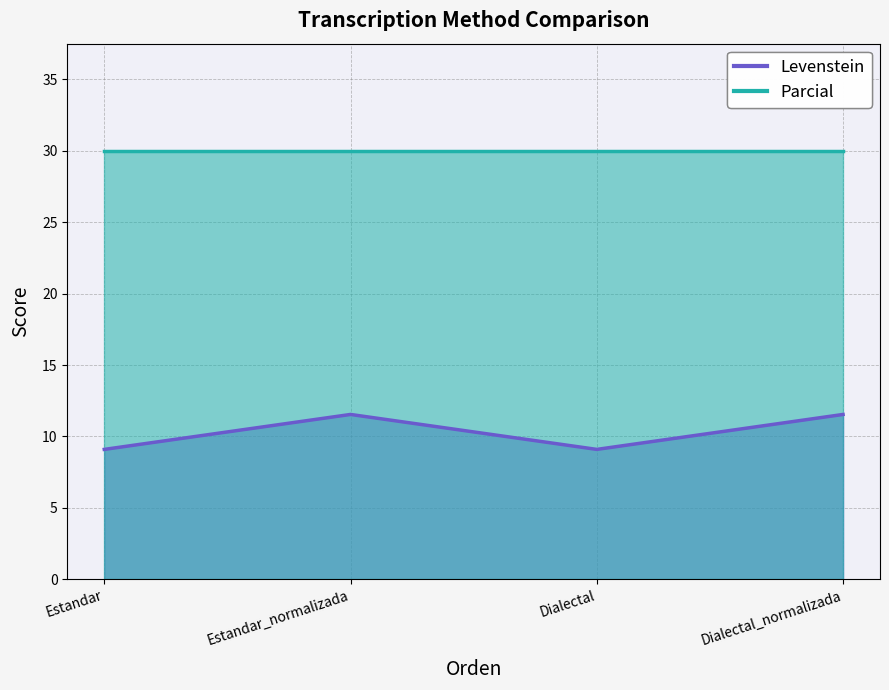

Where is the first local maximum?

Estandar_normalizada